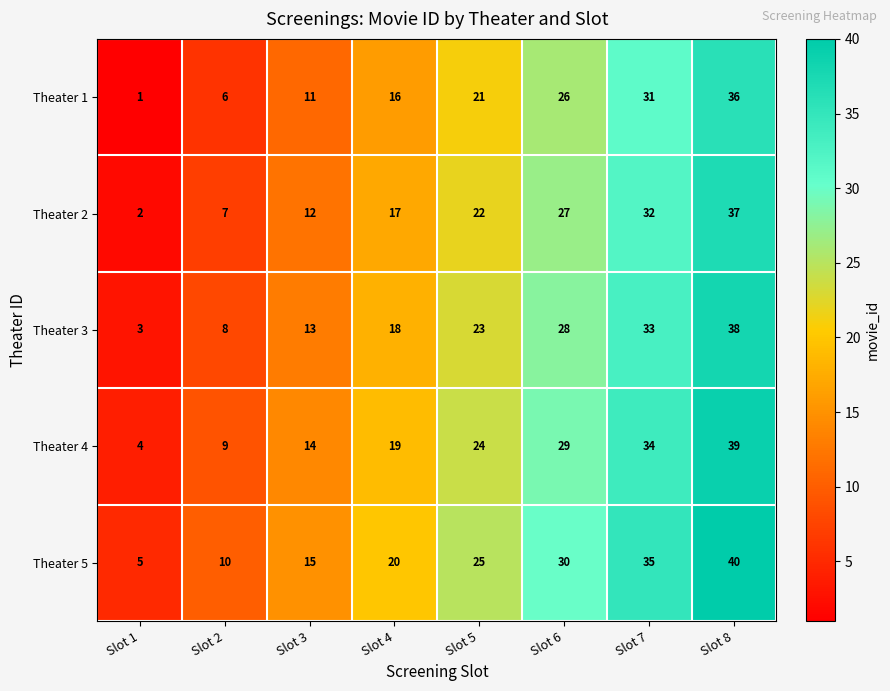

What is the sum of the Theater 1 values at Slot 5 and Slot 3?

32